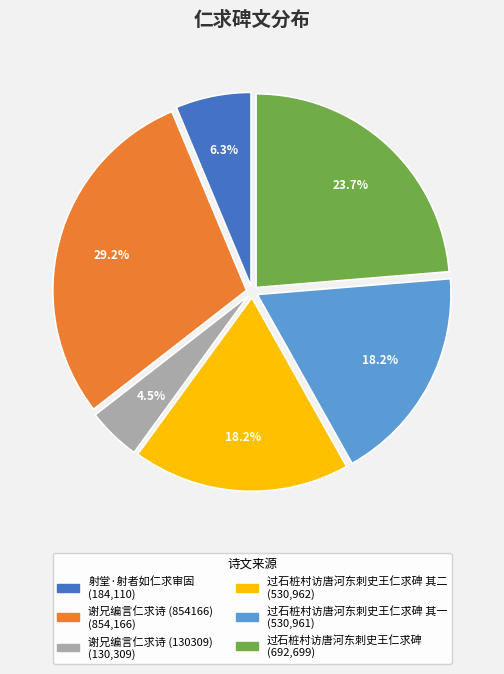

Is there any slice that represents more than half of the pie?

No